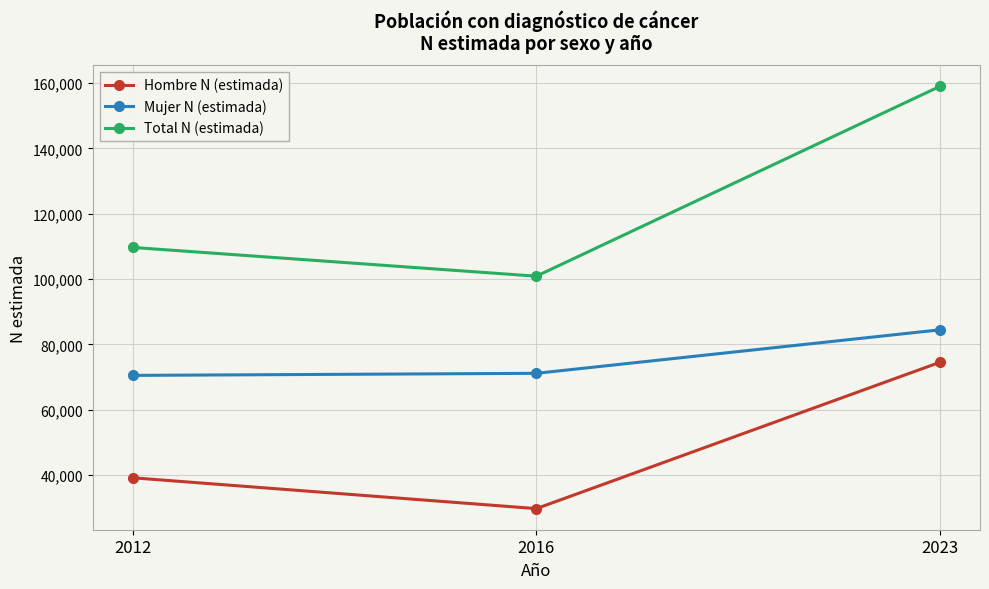

What is the value of the Mujer N (estimada) point at the 1st from the left?

70516